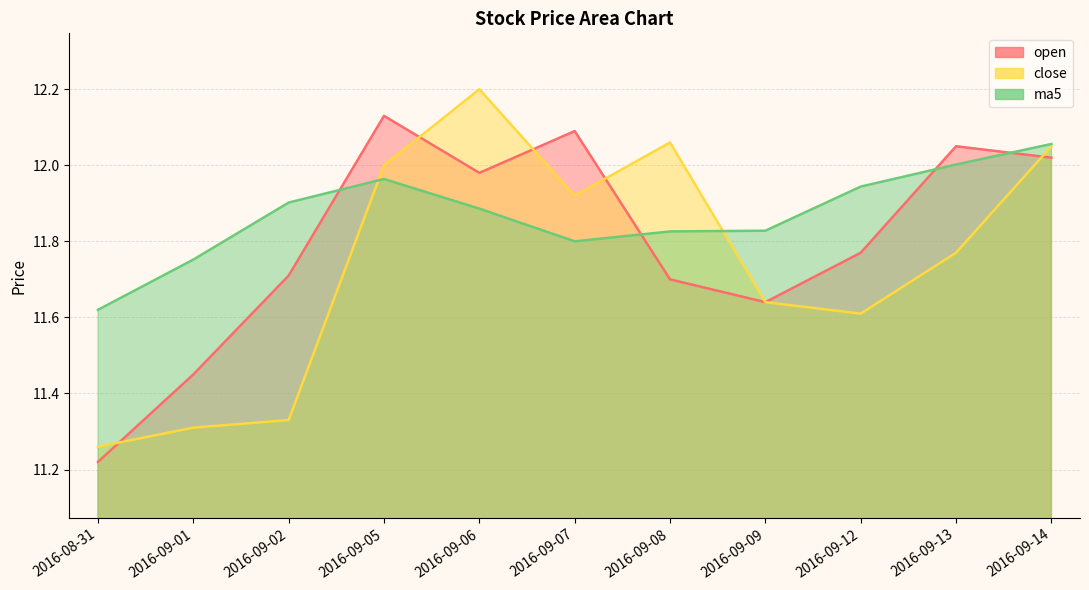

What is the label of the 2nd point from the left?

2016-09-01